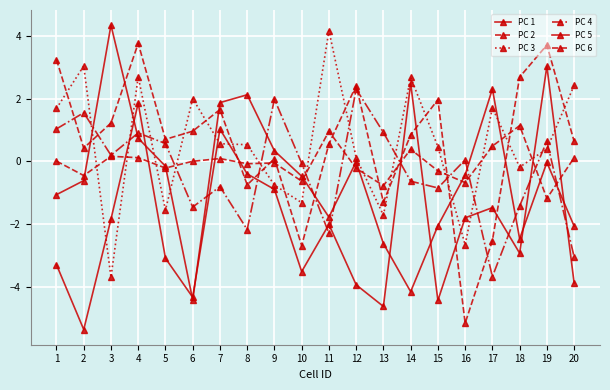

Which label corresponds to the largest value in the chart?

3